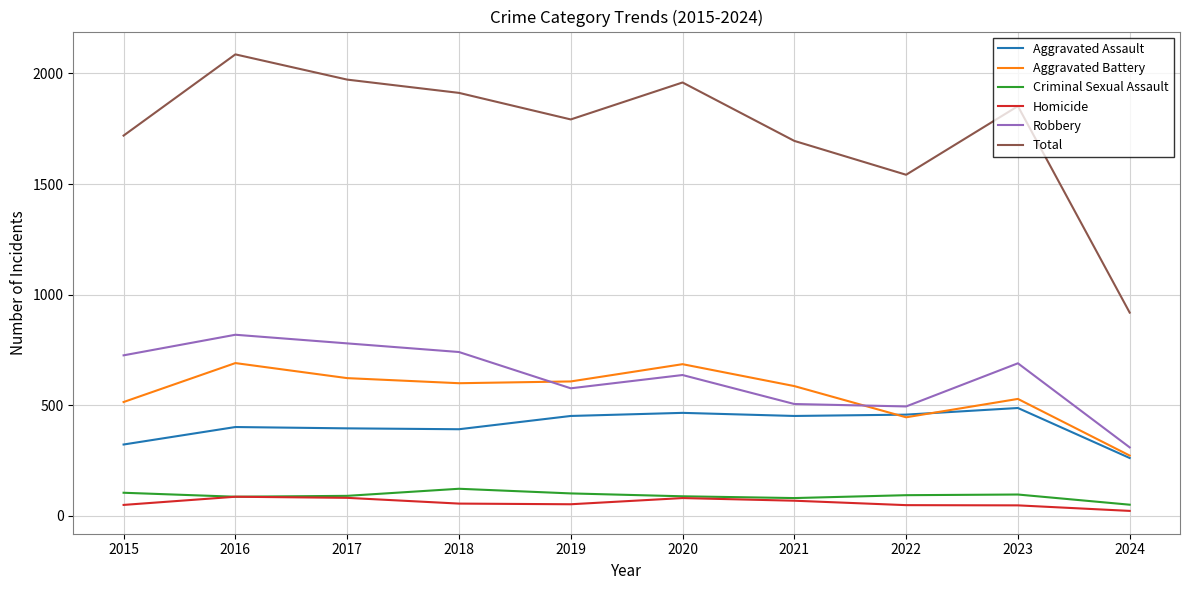

How many interior local valleys does the Robbery series have?

2